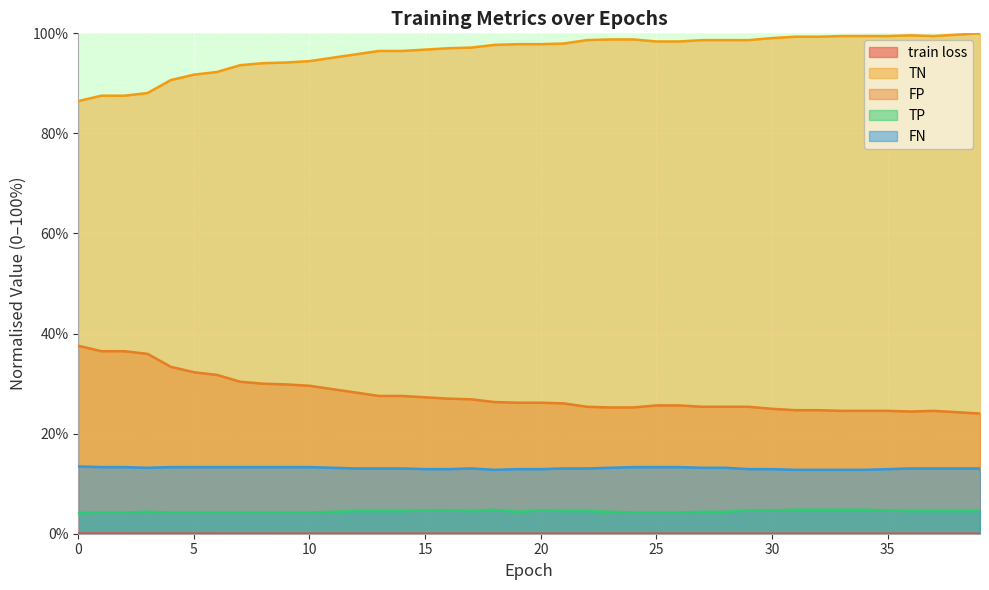

Rank the series at 3 from highest to lowest value.

TN, FP, FN, TP, train loss